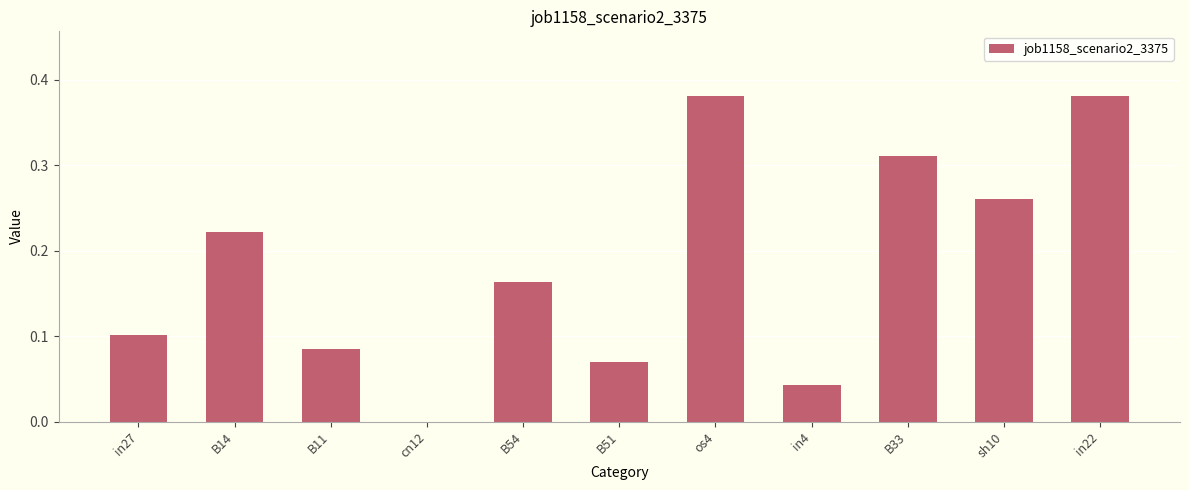

Which has a higher value, B14 or B51?

B14